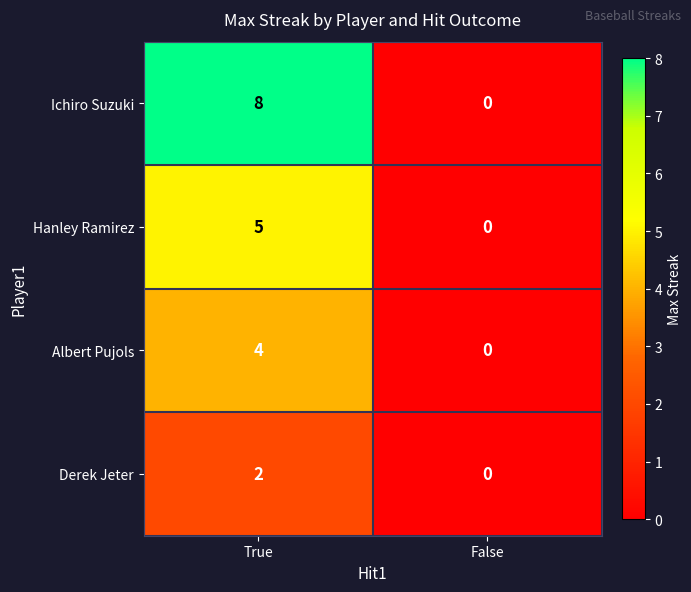

At which category is the sum across all series the highest?

True